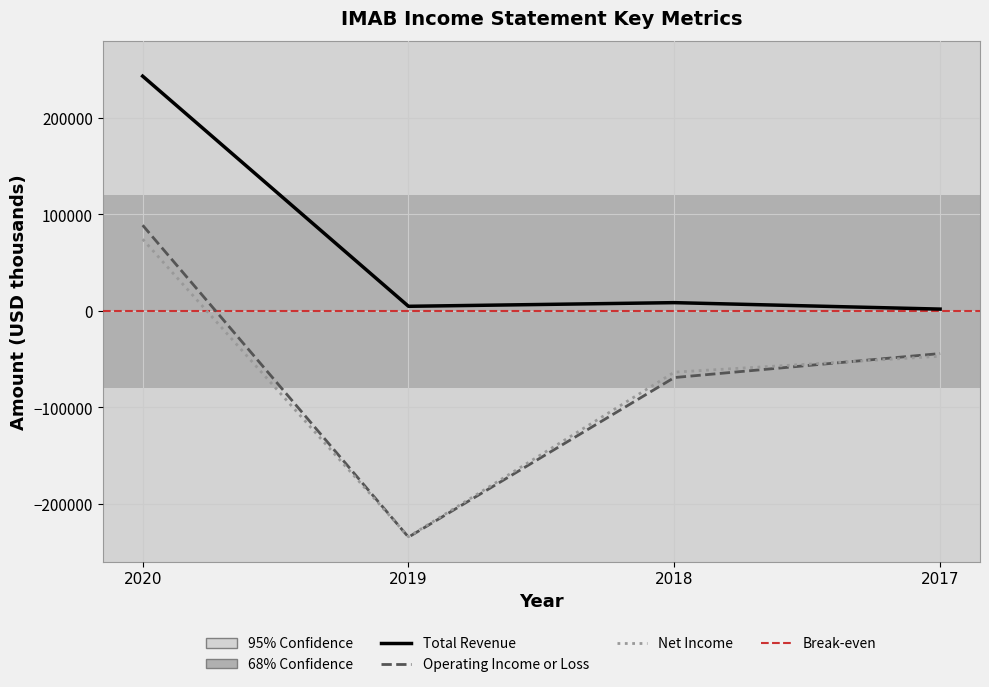

Reading left to right, extract all data points from this chart.

Total Revenue: 2020=243400	2019=4700	2018=8500	2017=1800
Operating Income or Loss: 2020=88800	2019=-234700	2018=-69200	2017=-44300
Net Income: 2020=74300	2019=-234300	2018=-63600	2017=-47100